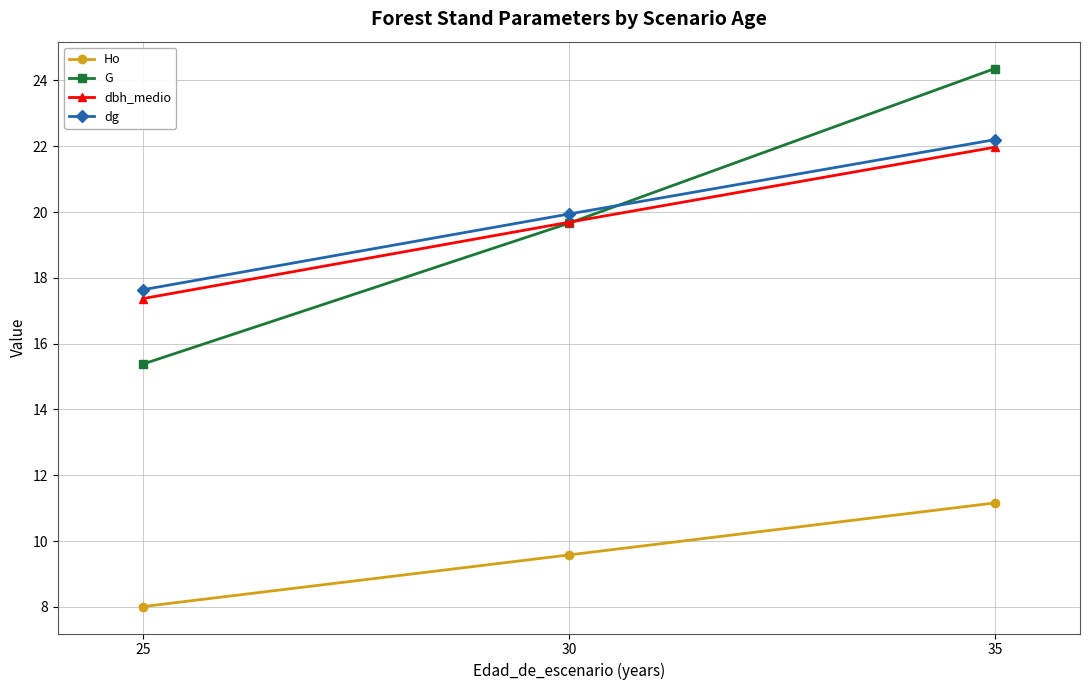

Which category has the lowest value across all series?

25